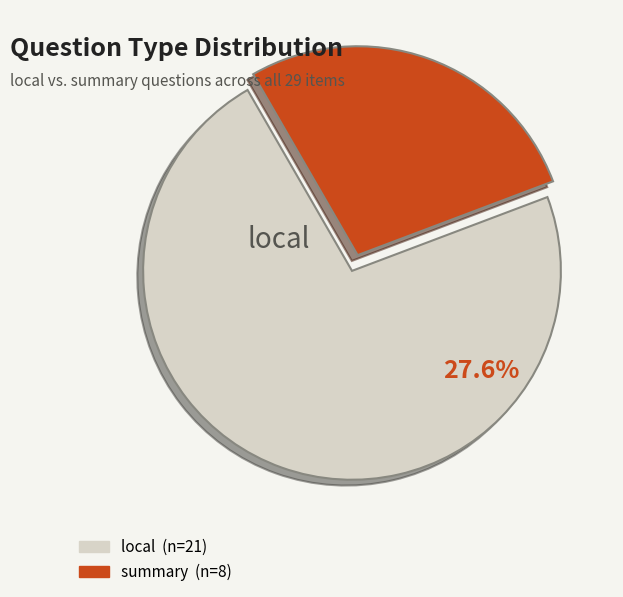

What percentage is NOT represented by local?

27.6%